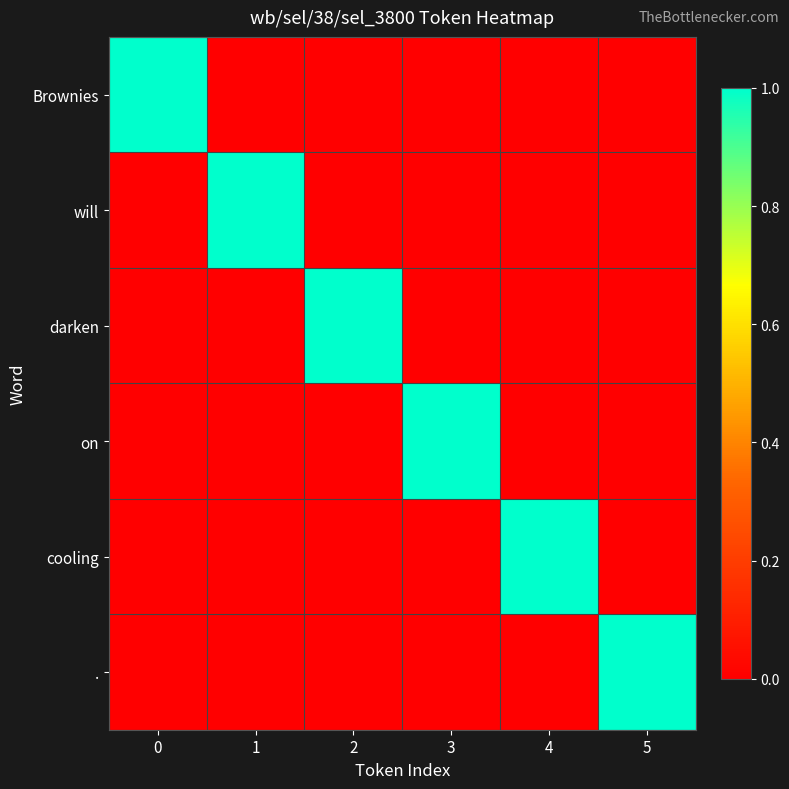

List the series in order of their peak value, highest first.

Brownies, will, darken, on, cooling, .